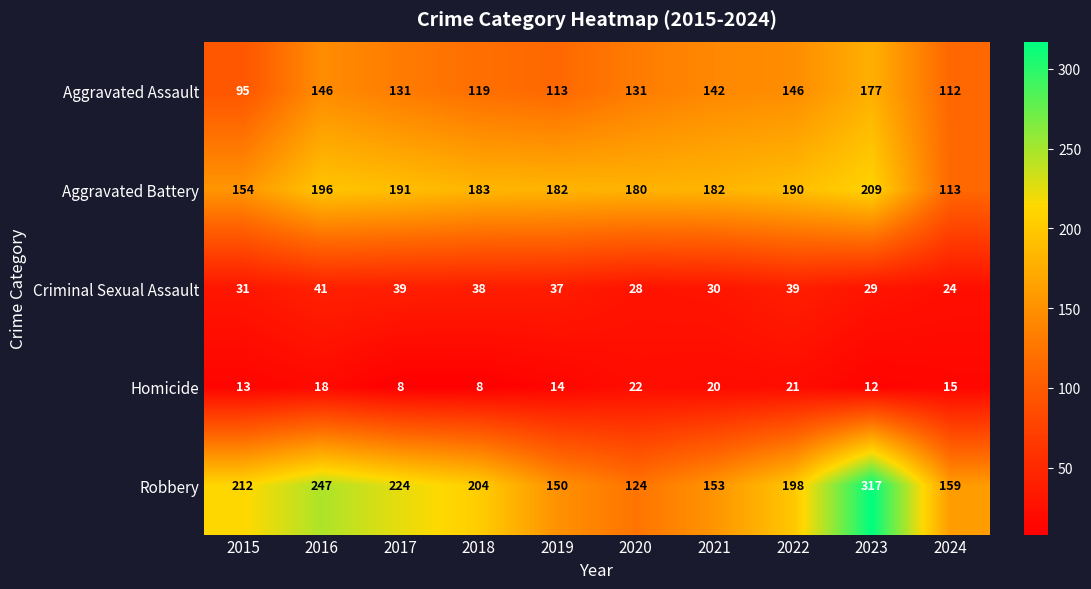

Read the Criminal Sexual Assault value at 2023, to the nearest 5.

30